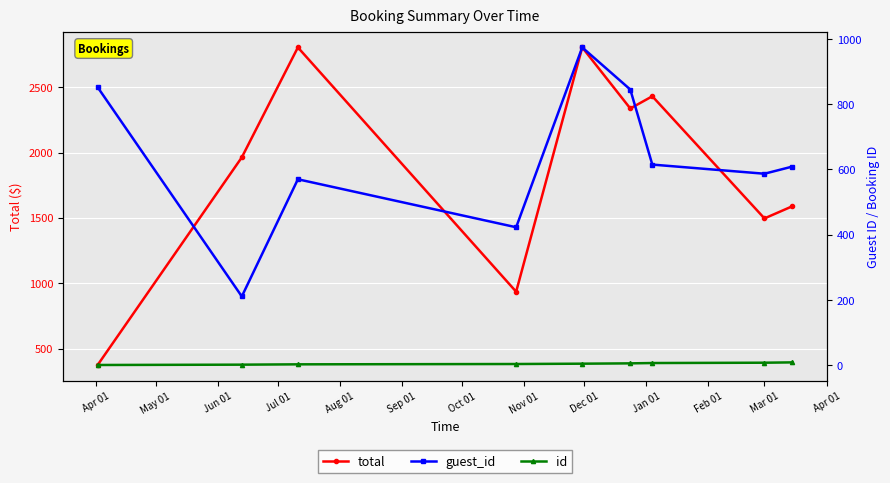

What is the maximum value for total?

2805.0